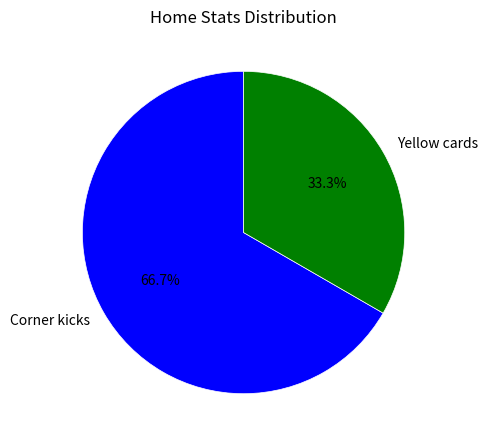

Which slice is the smallest?

Yellow cards